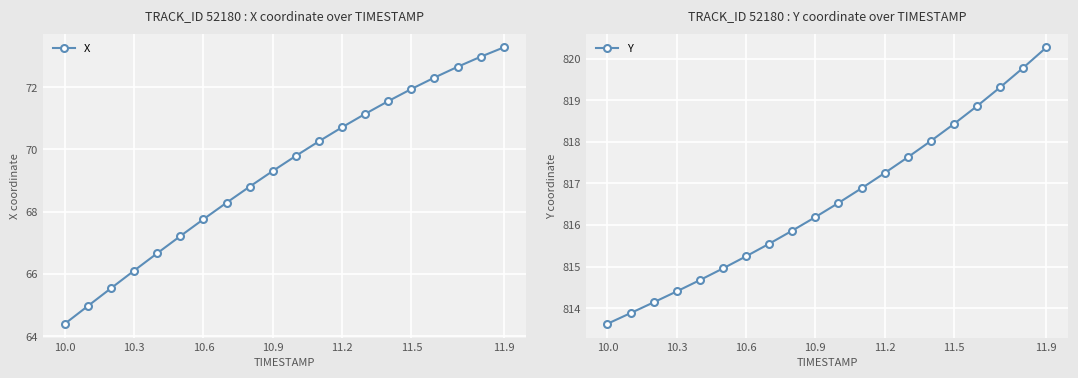

True or false: X has more than 2 interior local peaks.

False